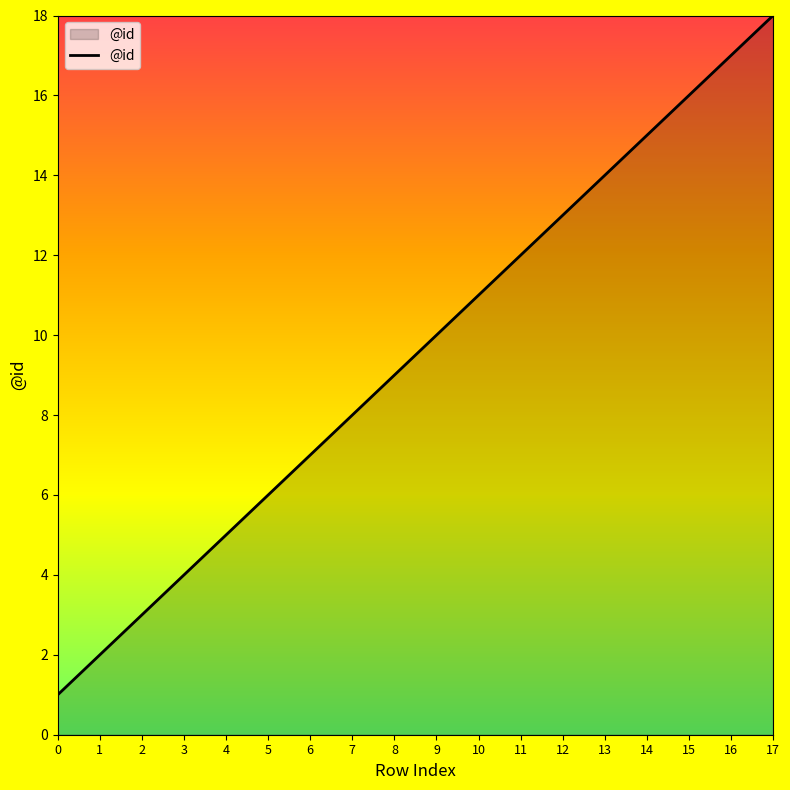

Count the number of data series in this chart.

1